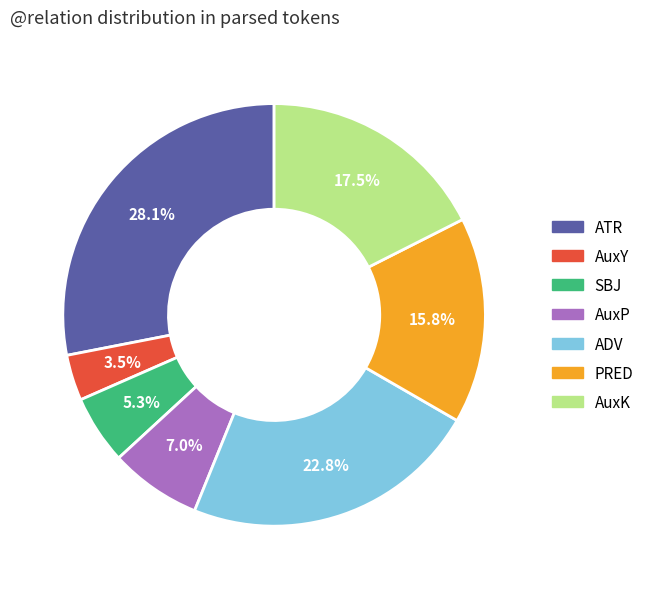

Does any single category account for the majority?

No